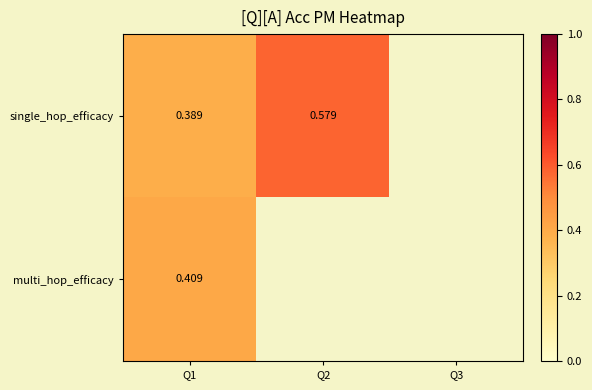

At Q1, list the series in order from largest to smallest.

multi_hop_efficacy, single_hop_efficacy